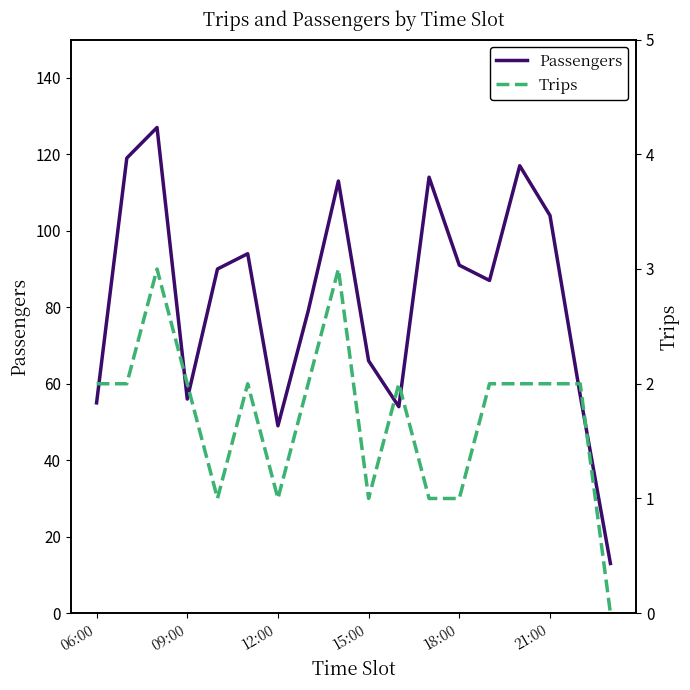

What is the maximum value for Passengers?

127